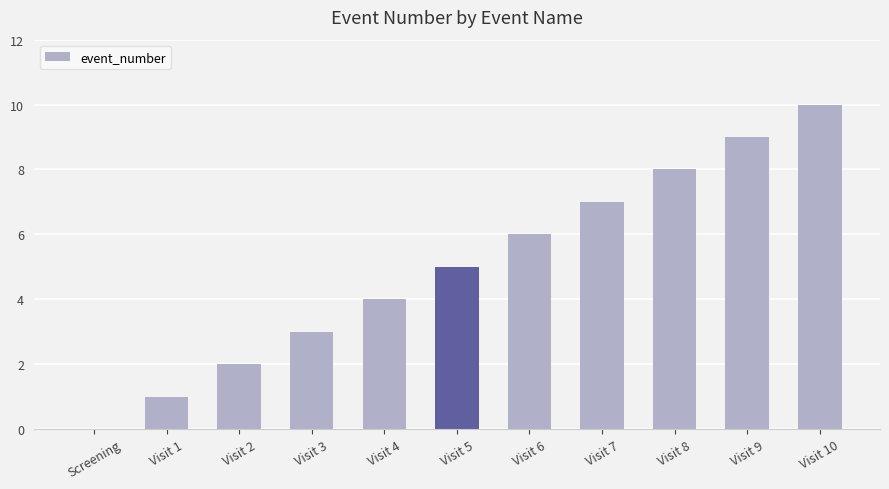

Which has a higher value, Visit 8 or Visit 2?

Visit 8